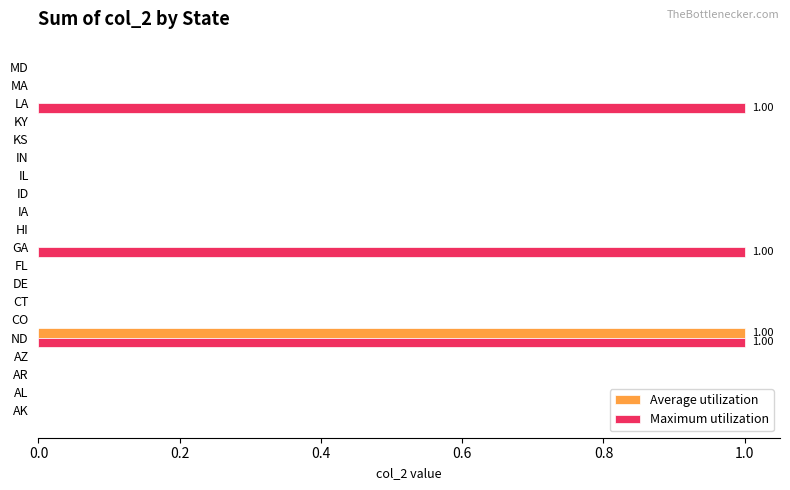

Reading right to left, transcribe all the data shown in this chart.

Average utilization: 0	0	0	0	0	0	0	0	0	0	0	0	0	0	0	1	0	0	0	0
Maximum utilization: 0	0	1	0	0	0	0	0	0	0	1	0	0	0	0	1	0	0	0	0